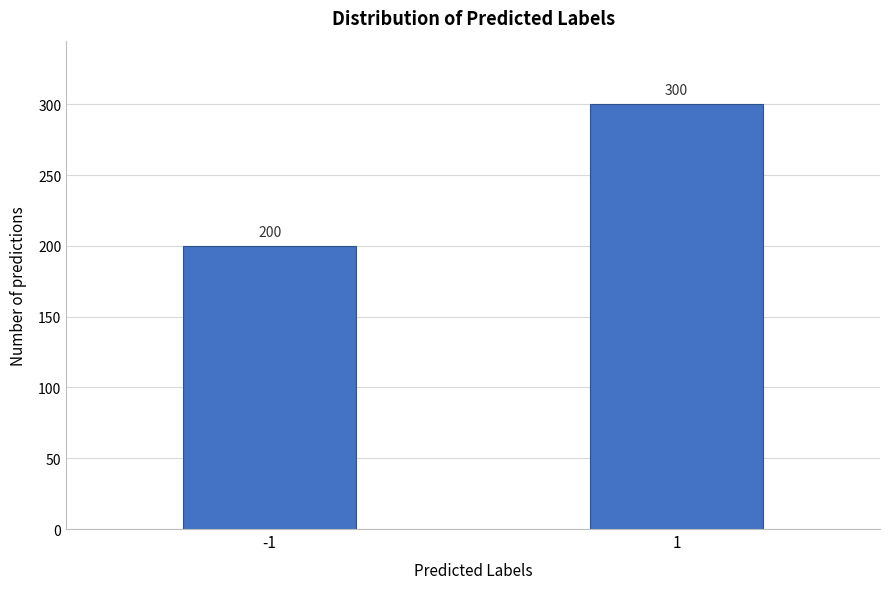

Reading left to right, what are all the values shown in this chart?

200	300